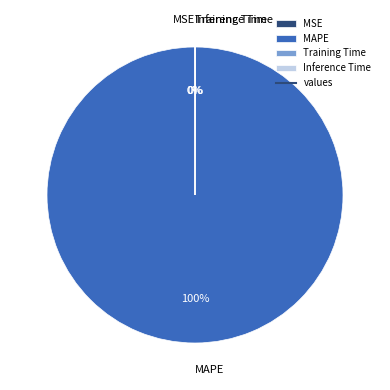

True or false: MAPE accounts for 100% of the total.

True